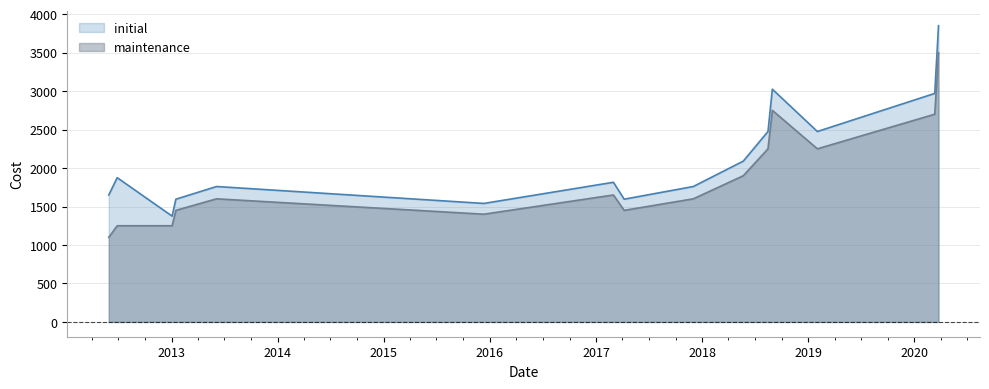

Between 20180522 and 20200311, which series saw the biggest shift?

initial